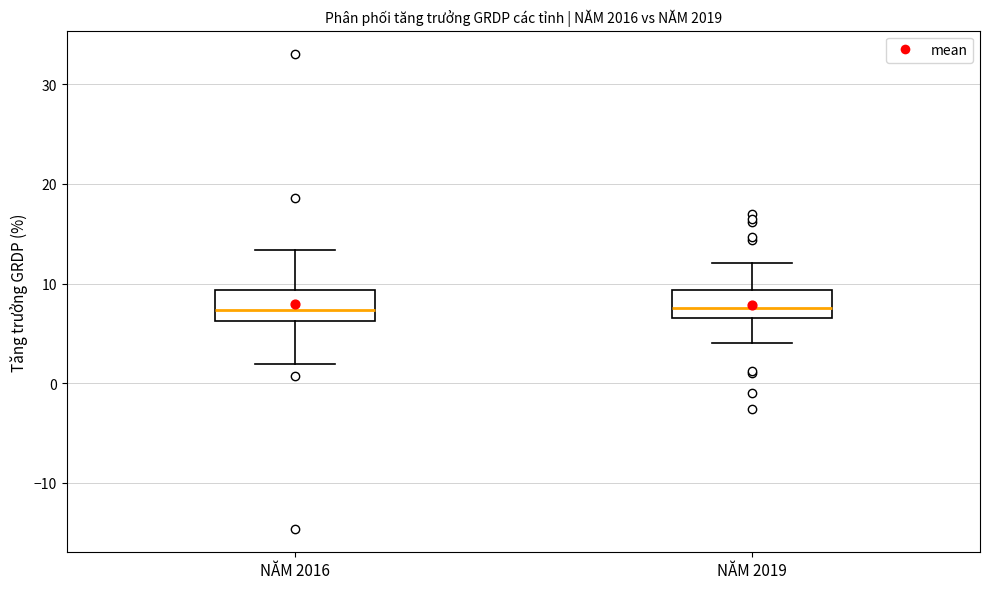

Where is the lower edge of the box for NĂM 2016 on the y-axis? The values are not printed on the chart, so give them approximately, as read against the axis.

6